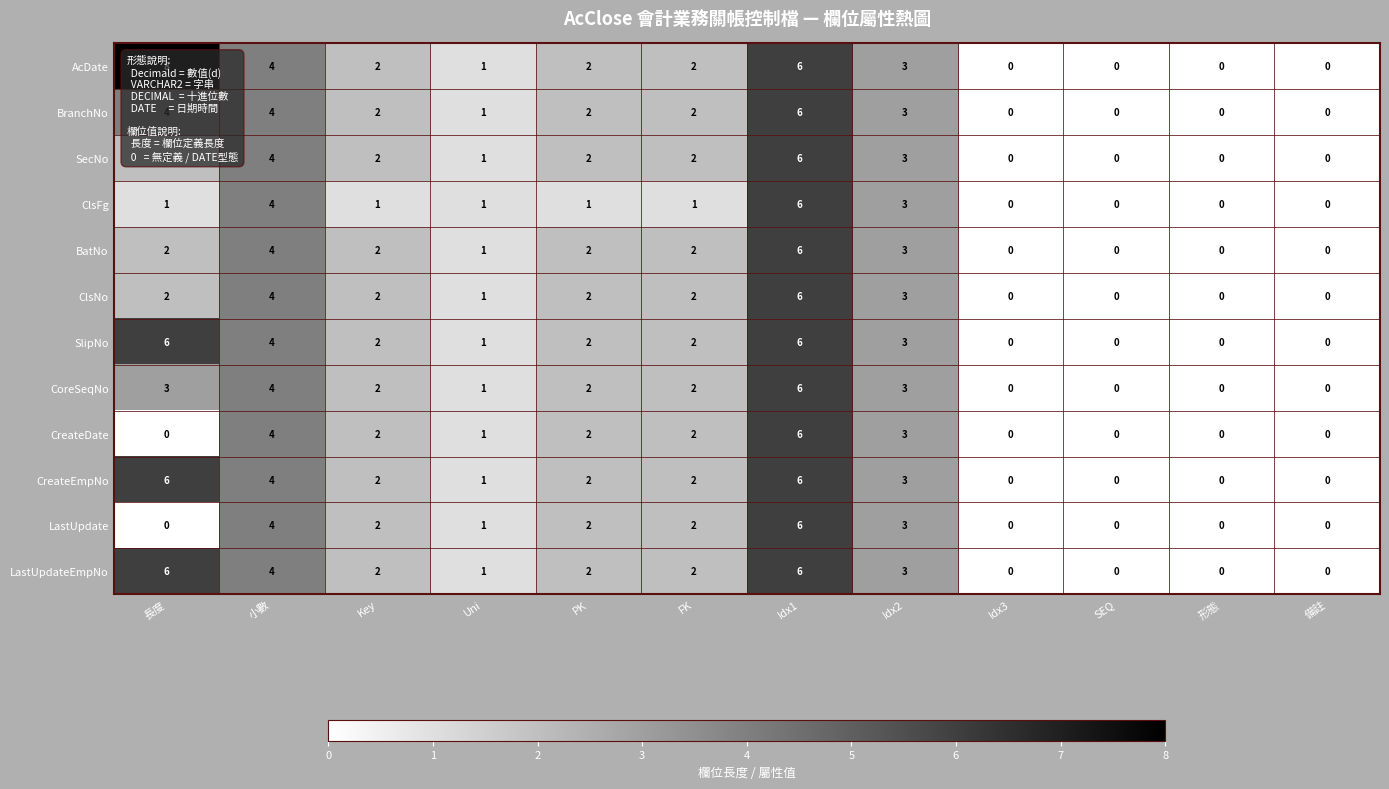

Which series has the largest range (max minus min)?

AcDate